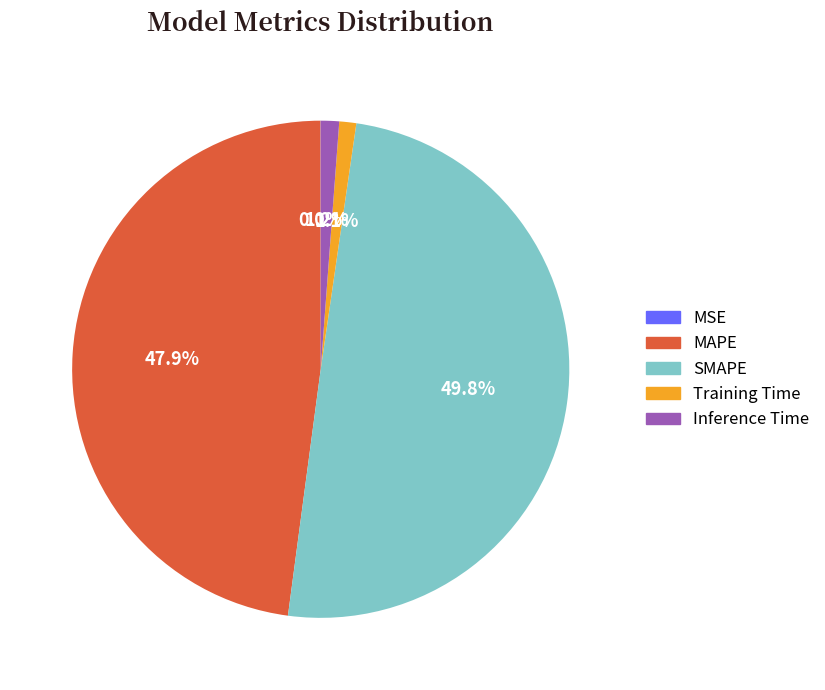

Which slice is the largest?

SMAPE